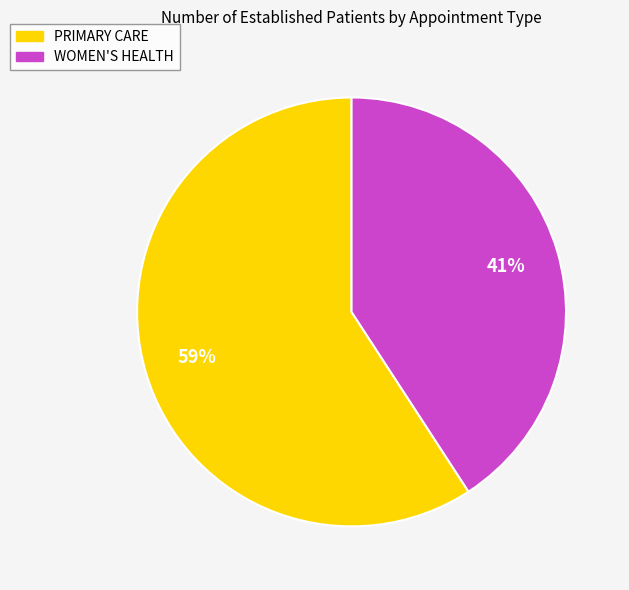

To the nearest percent, what is the average slice percentage?

50%